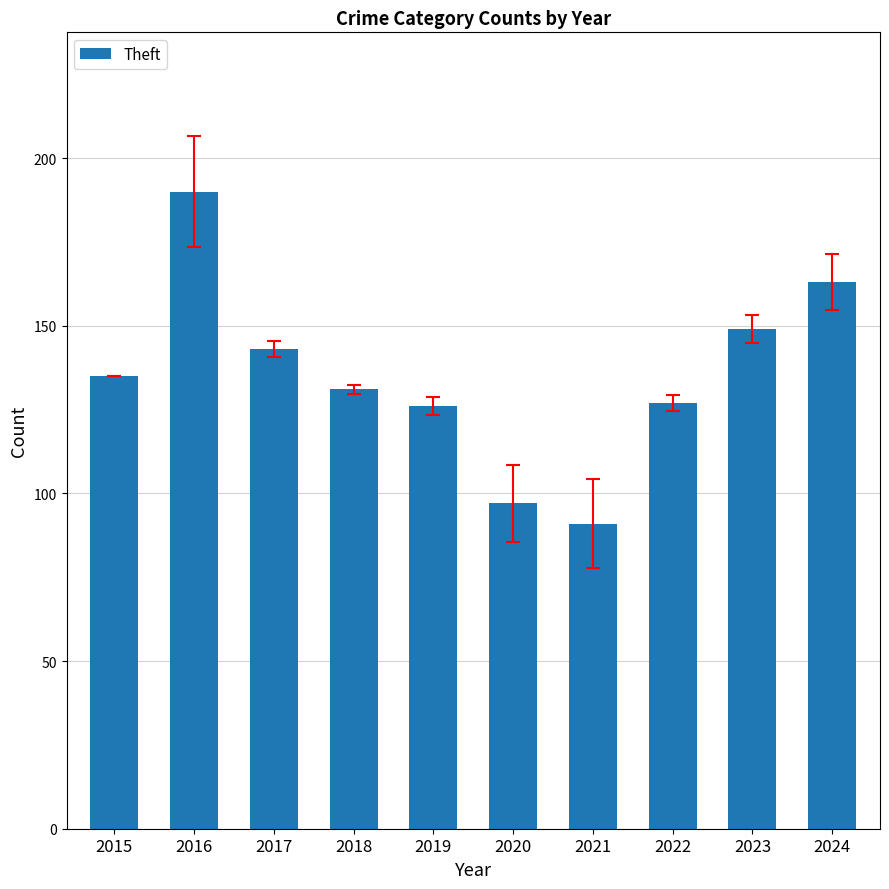

Reading right to left, transcribe all the data shown in this chart.

163	149	127	91	97	126	131	143	190	135